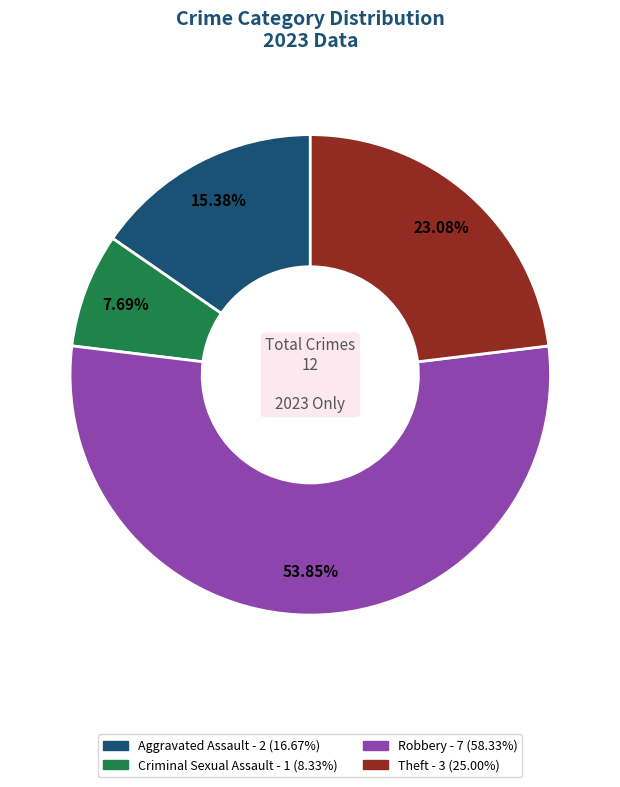

How many segments does this pie chart have?

4